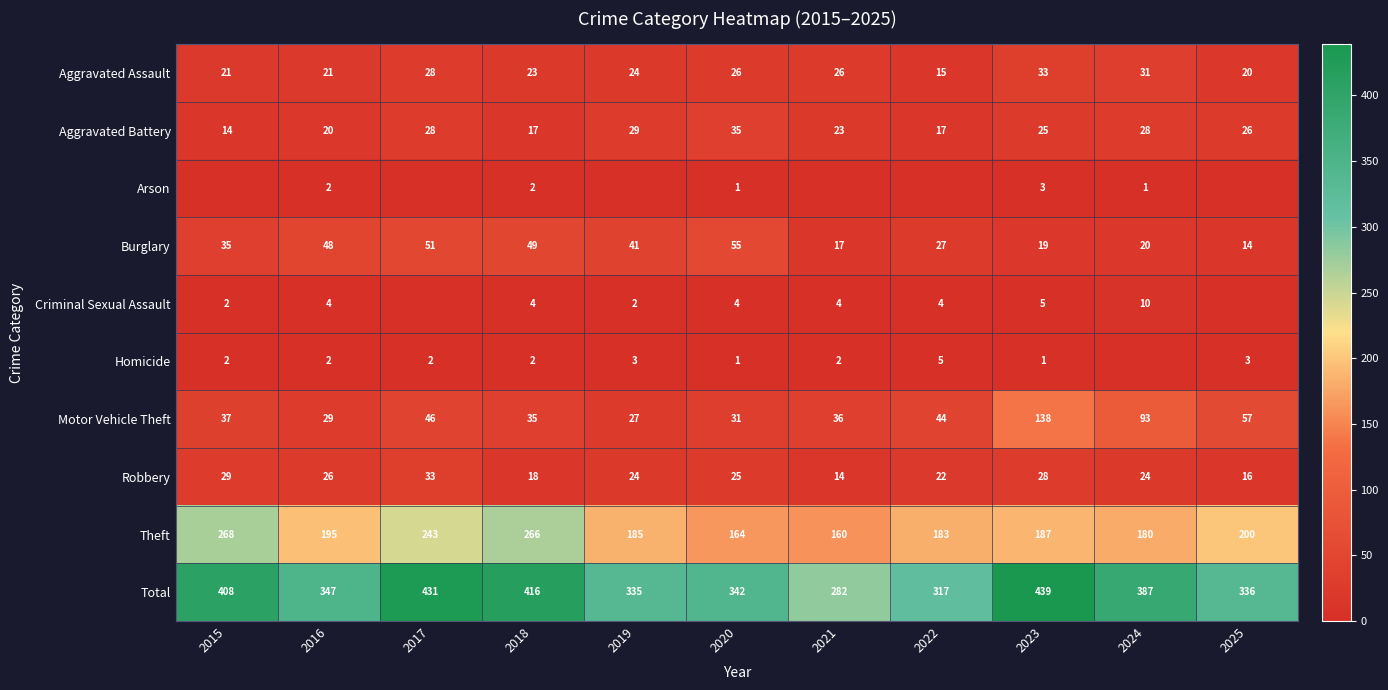

Is the value of Theft at 2015 greater than the value of Aggravated Assault at 2022?

Yes